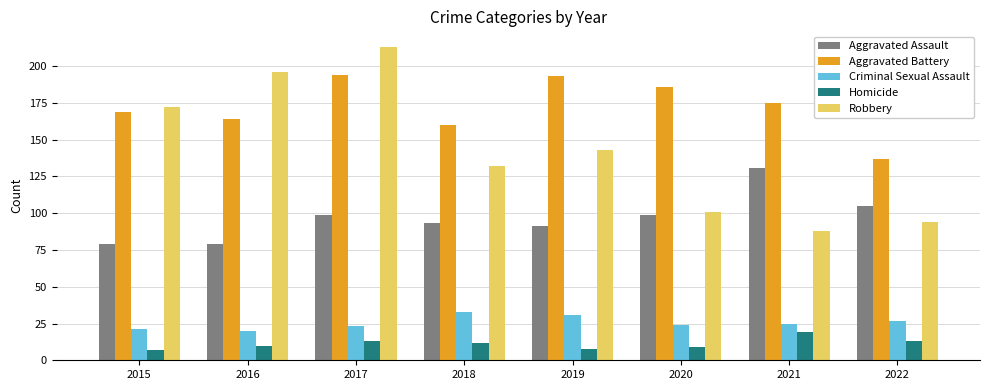

Reading left to right, extract all data points from this chart.

Aggravated Assault: 79	79	99	93	91	99	131	105
Aggravated Battery: 169	164	194	160	193	186	175	137
Criminal Sexual Assault: 21	20	23	33	31	24	25	27
Homicide: 7	10	13	12	8	9	19	13
Robbery: 172	196	213	132	143	101	88	94